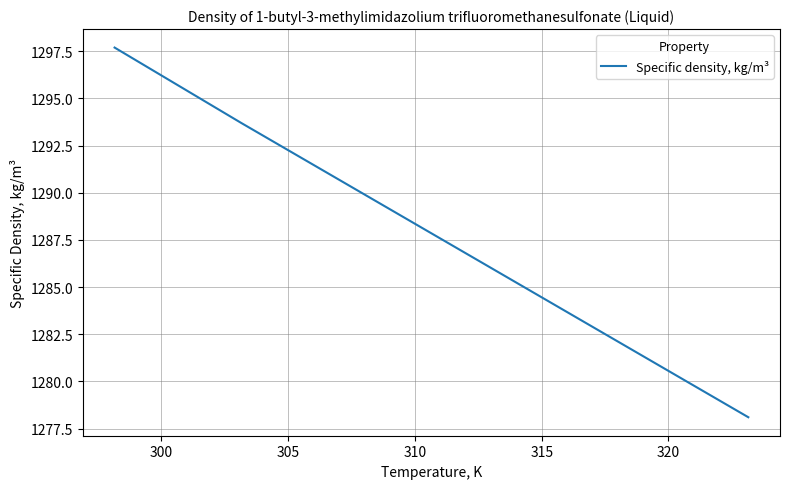

Count the number of values greater than 1289.

3